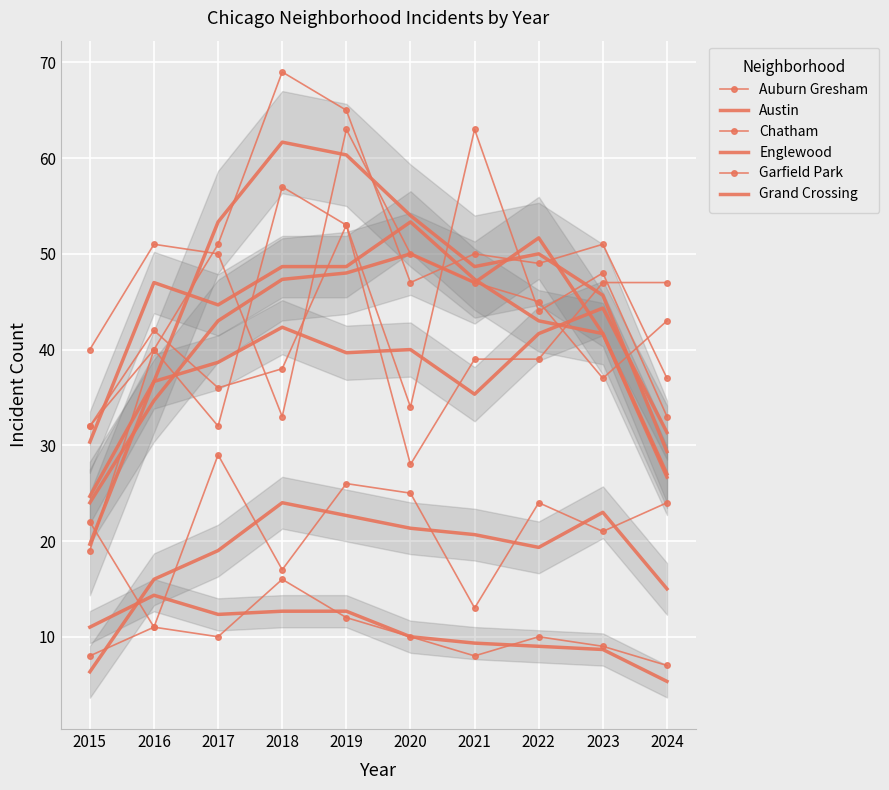

What is the difference between the second highest and minimum values in the Grand Crossing series?

19